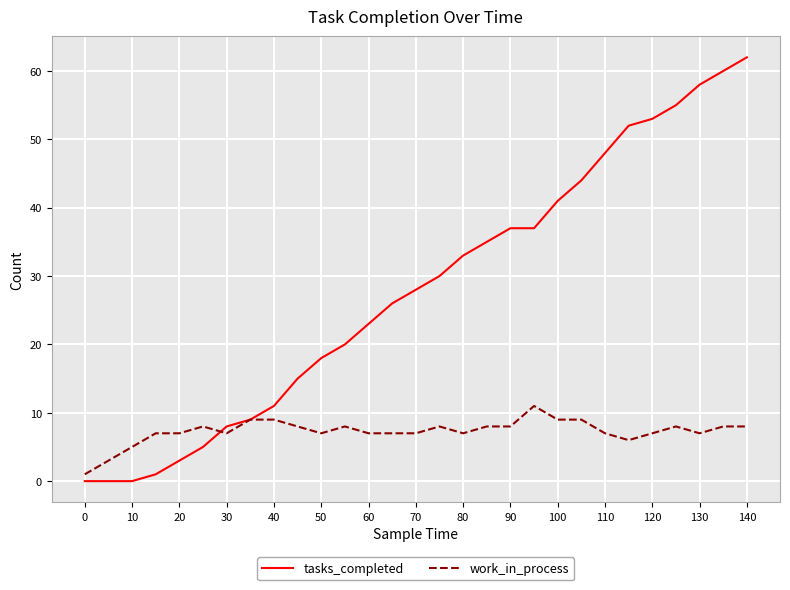

What is the highest value of the work_in_process series?

11